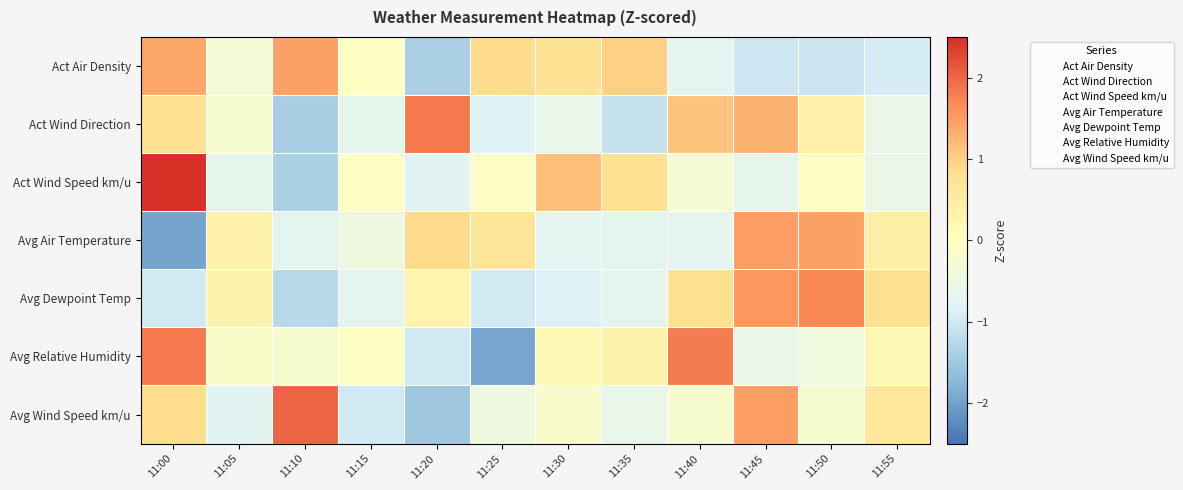

Which series has the largest range (max minus min)?

Act Wind Speed km/u